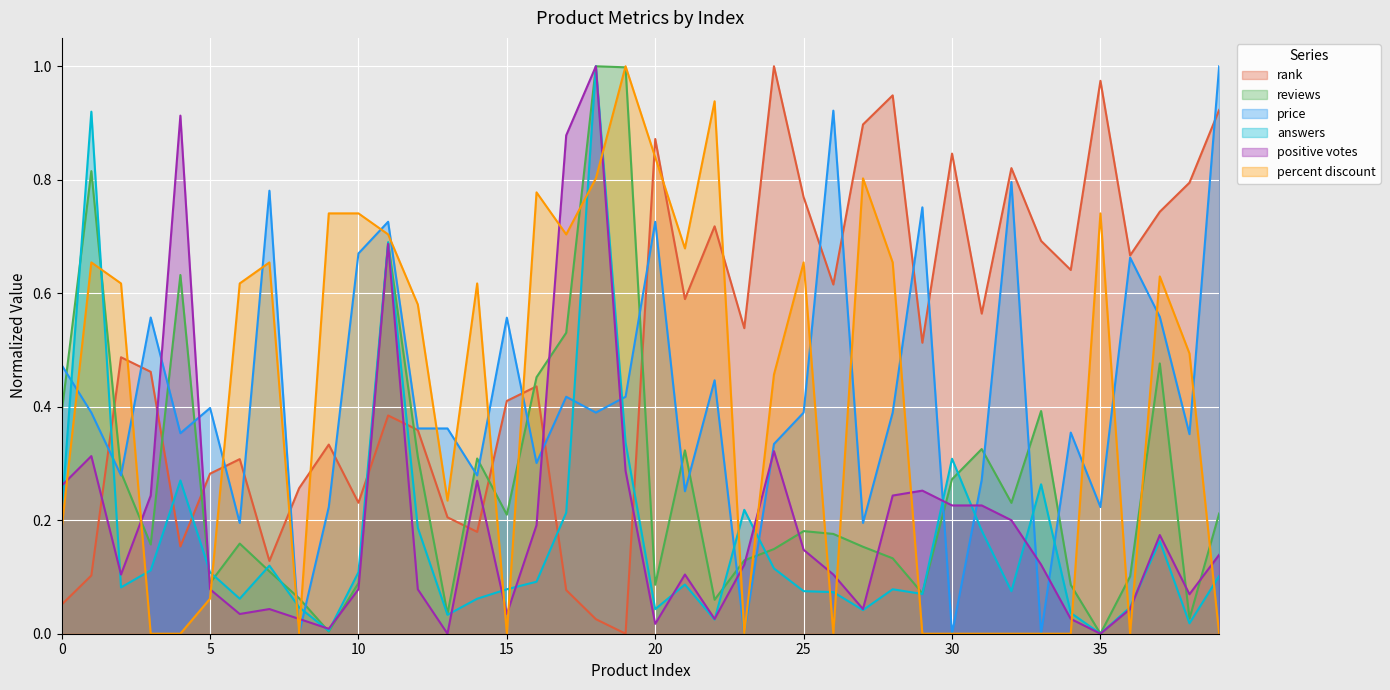

Which label corresponds to the largest value in the chart?

18